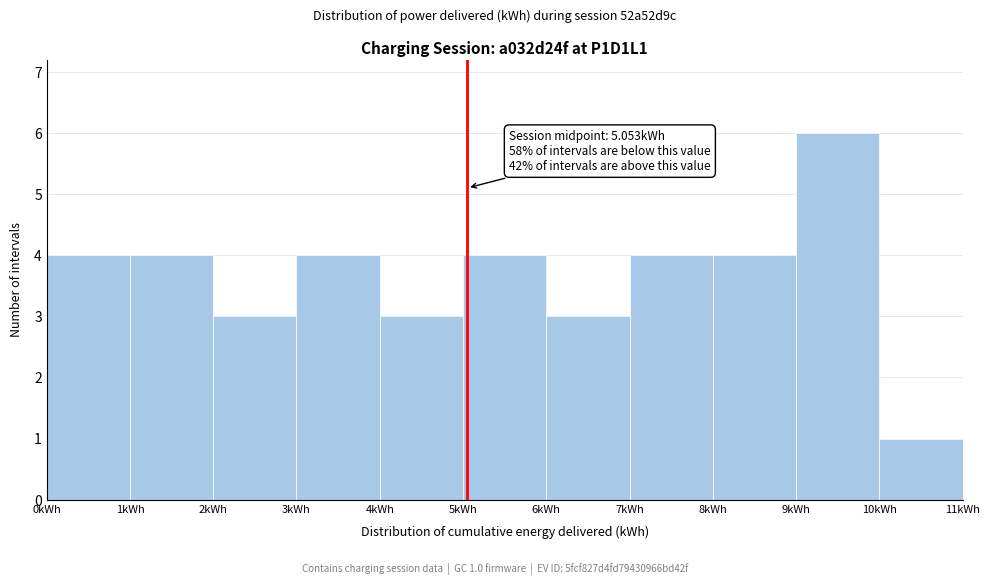

Over which range of the x-axis is the bar tallest?

9 to 10